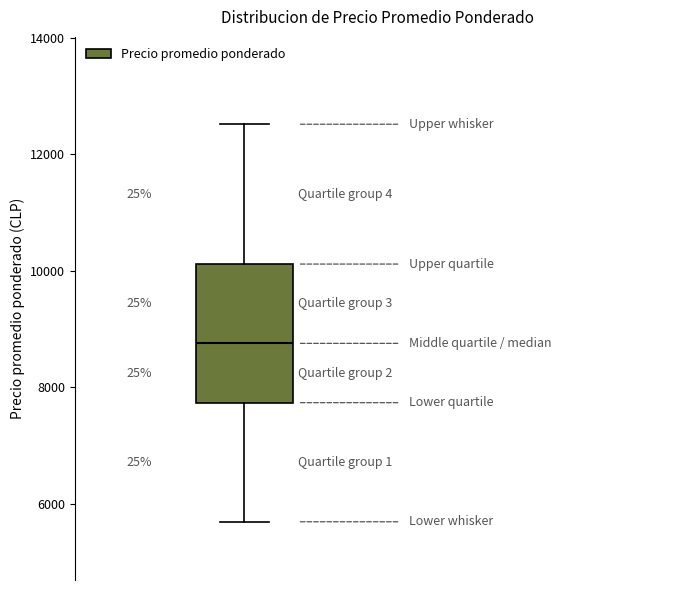

Where is the lower edge of the box on the y-axis? The values are not printed on the chart, so give them approximately, as read against the axis.

7800